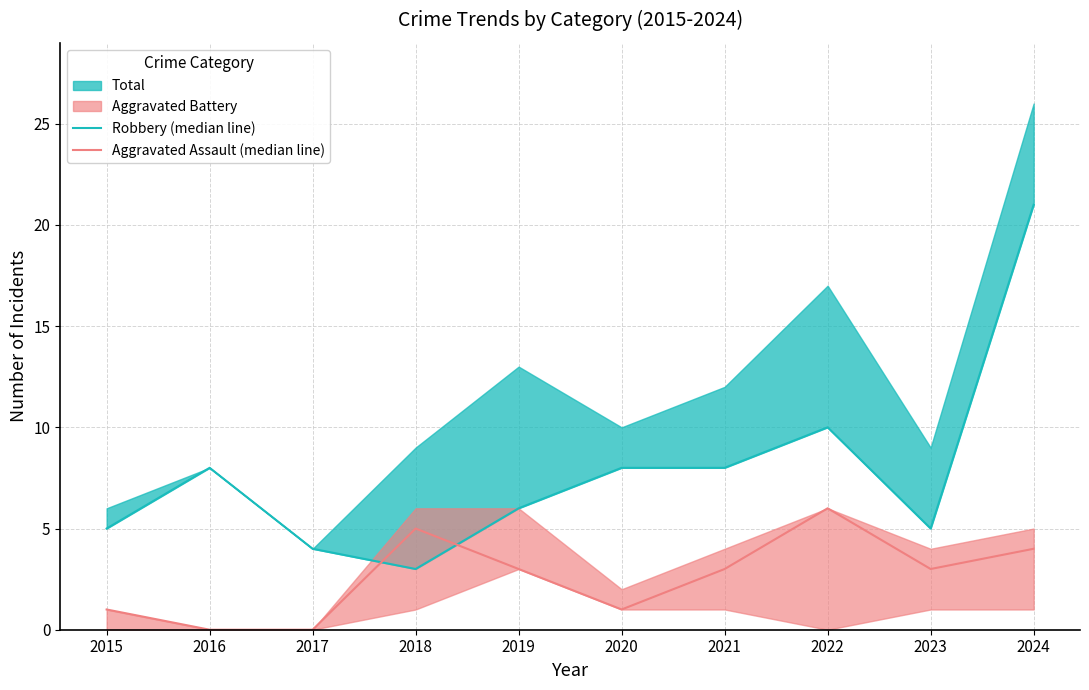

At which category does Robbery (median line) reach its first local valley?

2018